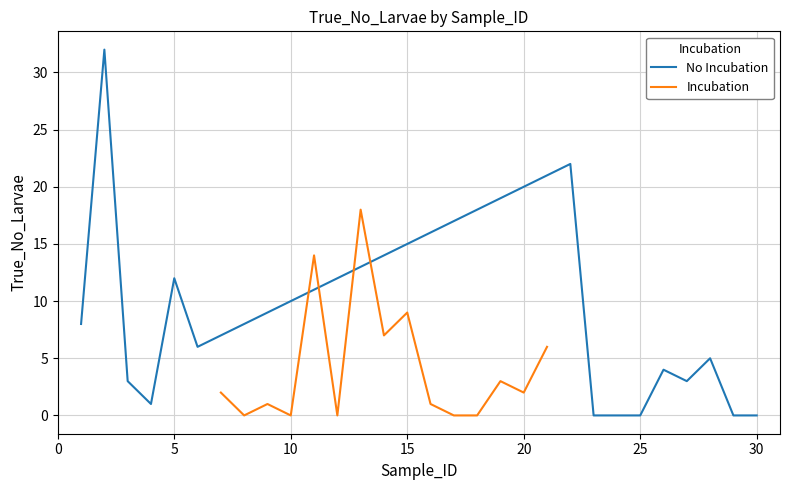

What is the highest value of the Incubation series?

18